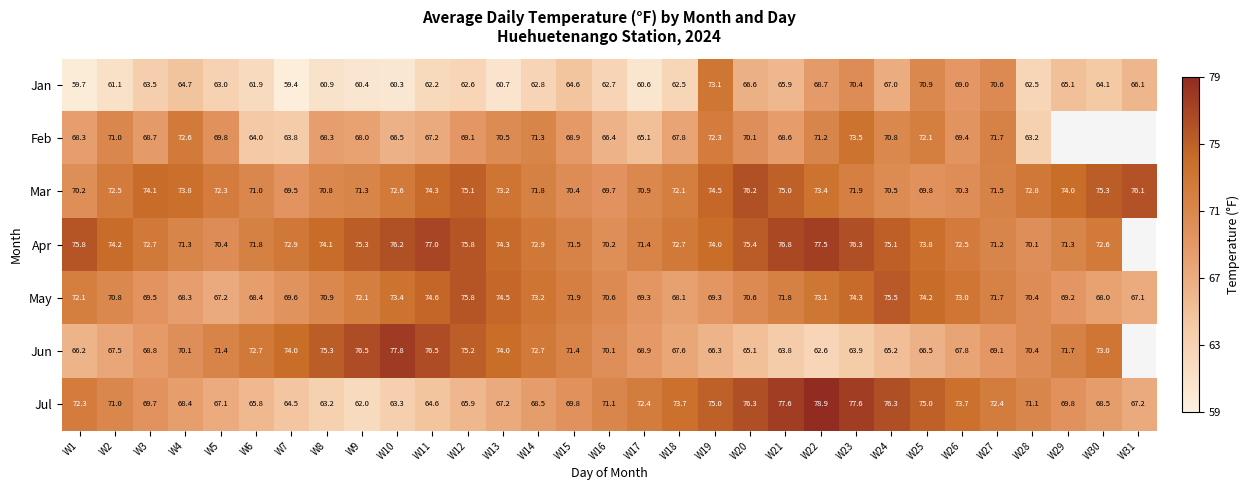

Where does the May series first go above 70?

W1